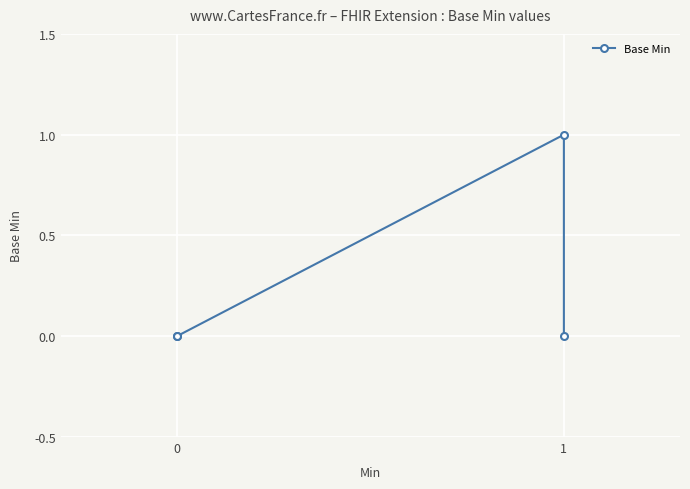

How many values exceed 0?

1